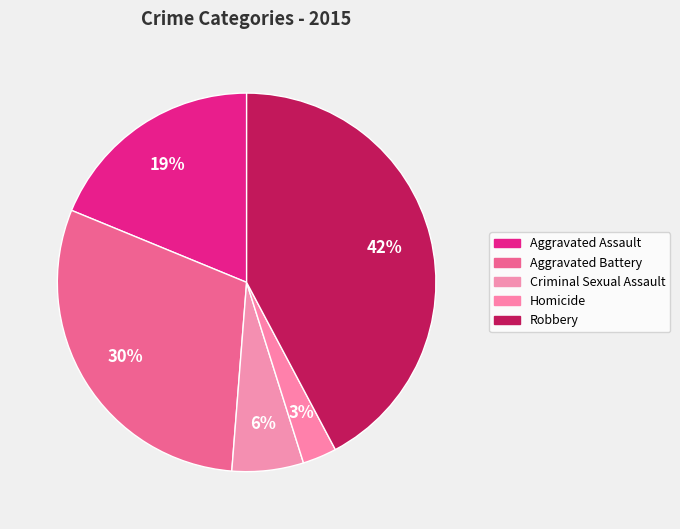

How many slices are in this pie chart?

5